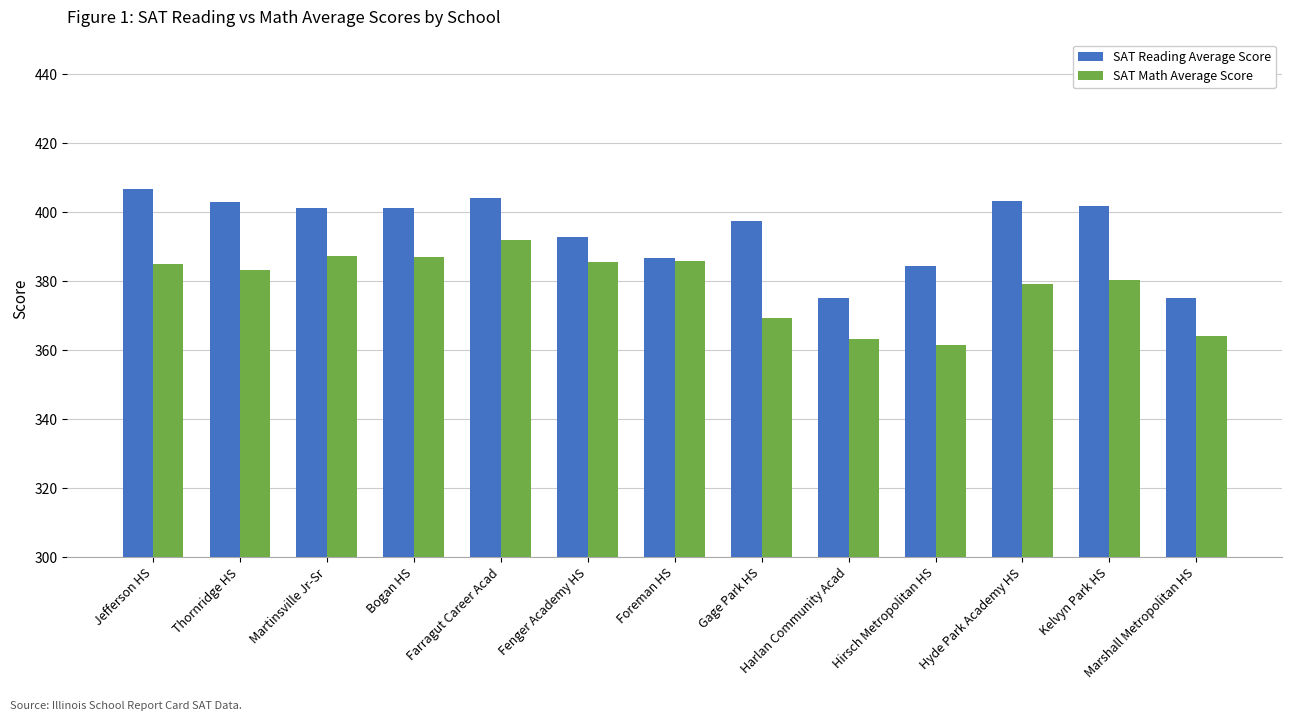

How many bars are there in total?

26